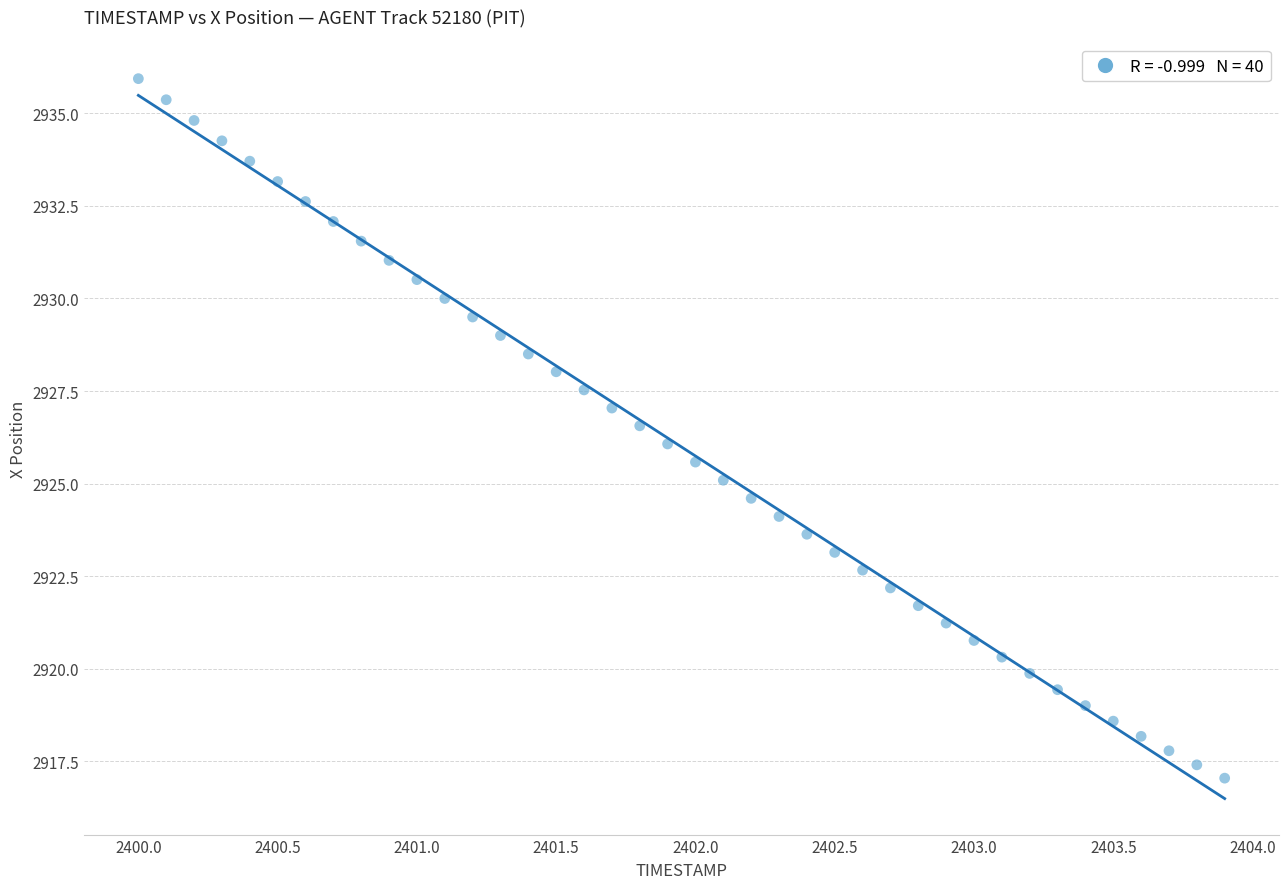

What is the range of Y values (max minus min)?

18.9